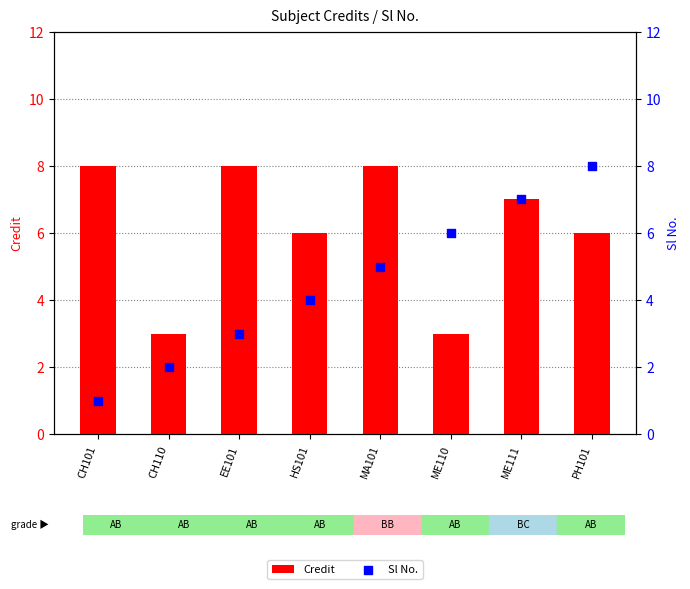

At which category is the sum across all series the highest?

ME111